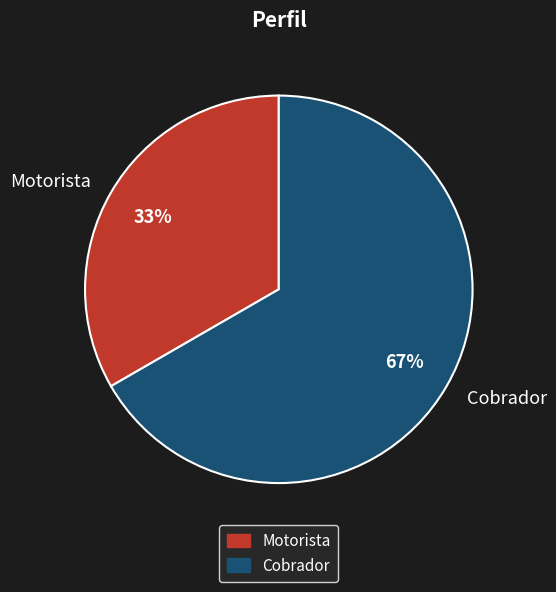

Combined, do Cobrador and Motorista account for over 50%?

Yes